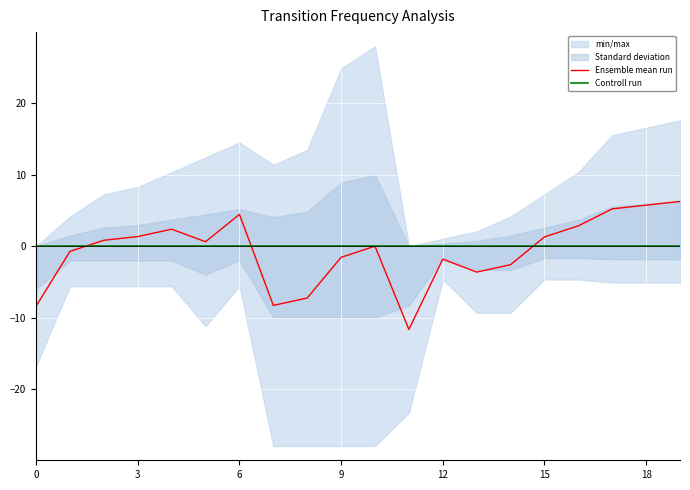

What is the value of the Ensemble mean run point at the 6th from the left?

0.6